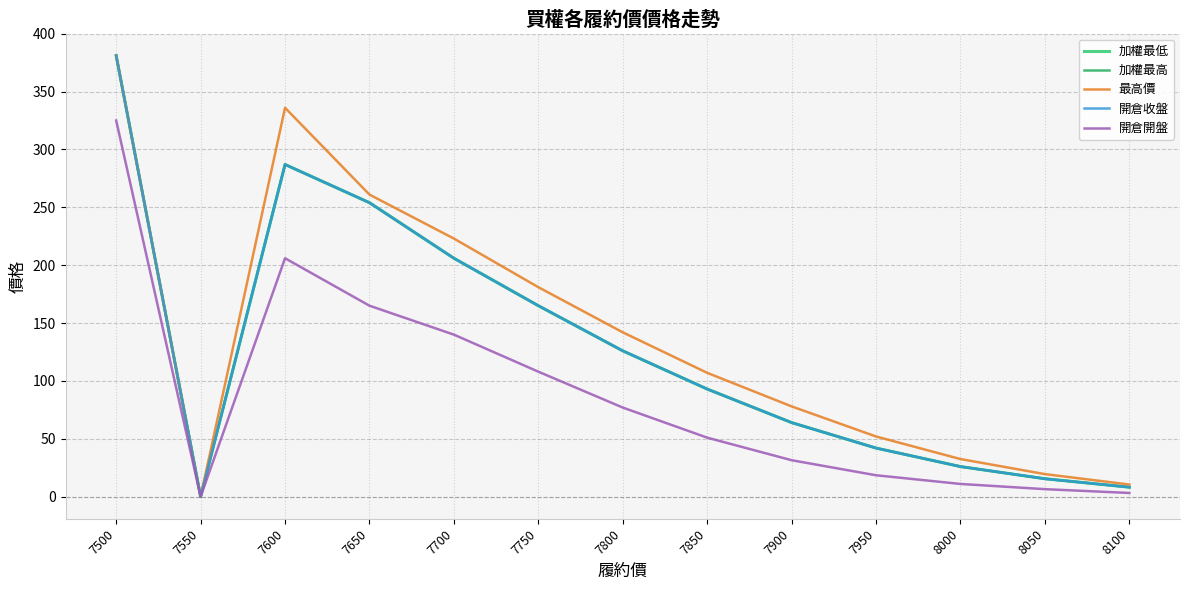

Rank the categories by 加權最低 value from highest to lowest.

7500, 7600, 7650, 7700, 7750, 7800, 7850, 7900, 7950, 8000, 8050, 8100, 7550